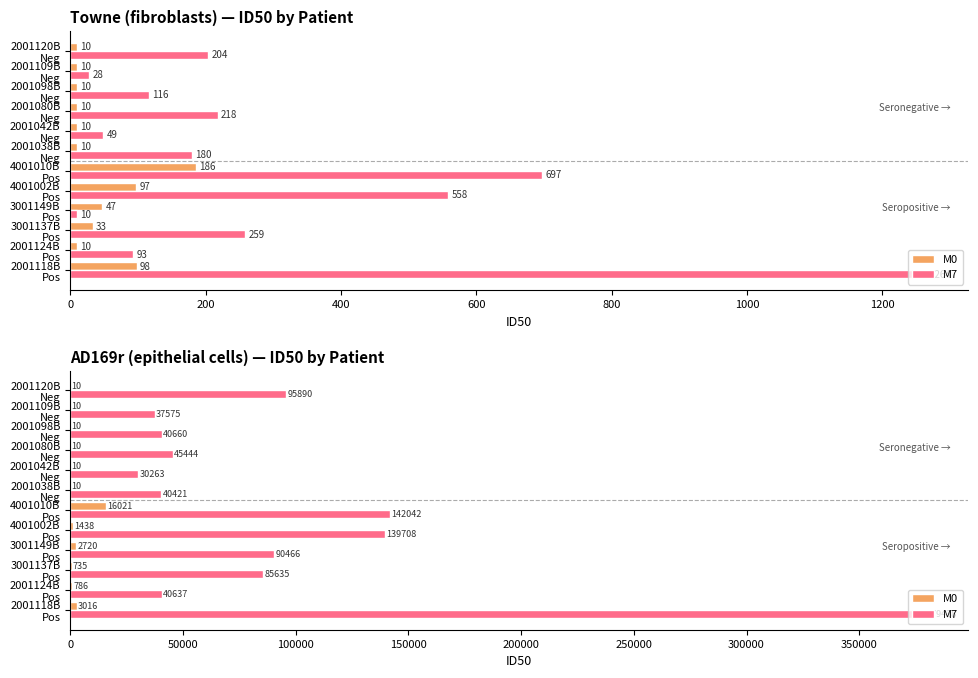

List the series in order of their overall mean, highest first.

M7, M0